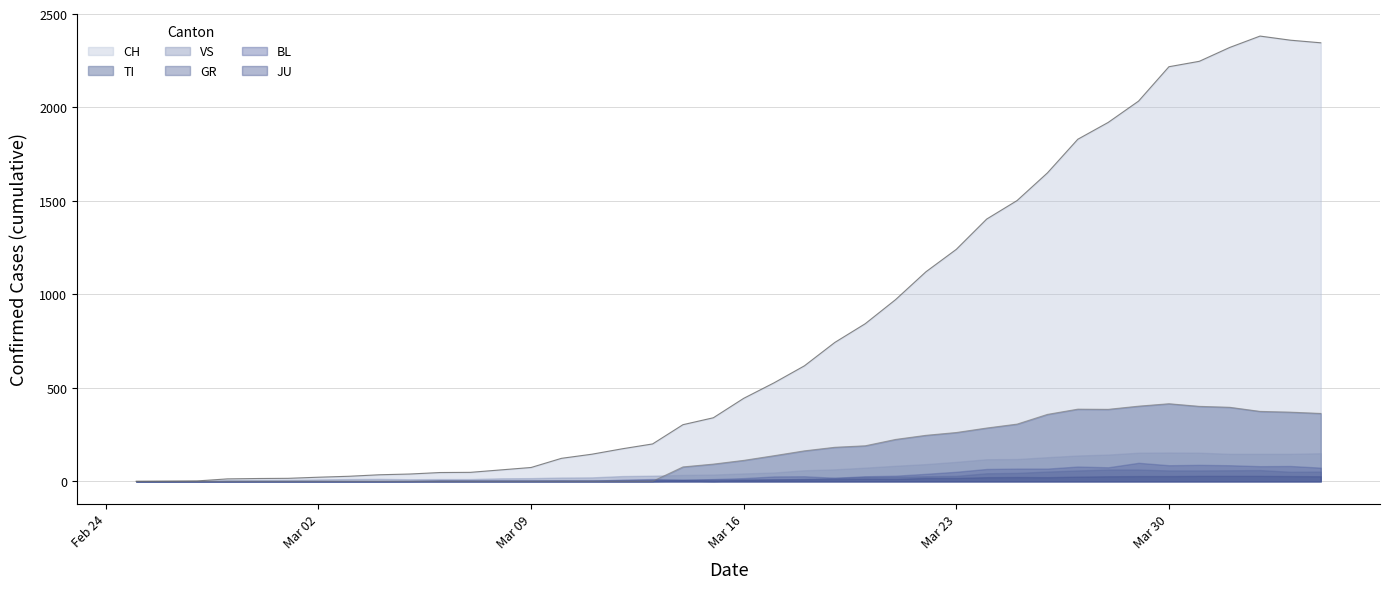

Where is CH nearest to the value 1191?

27